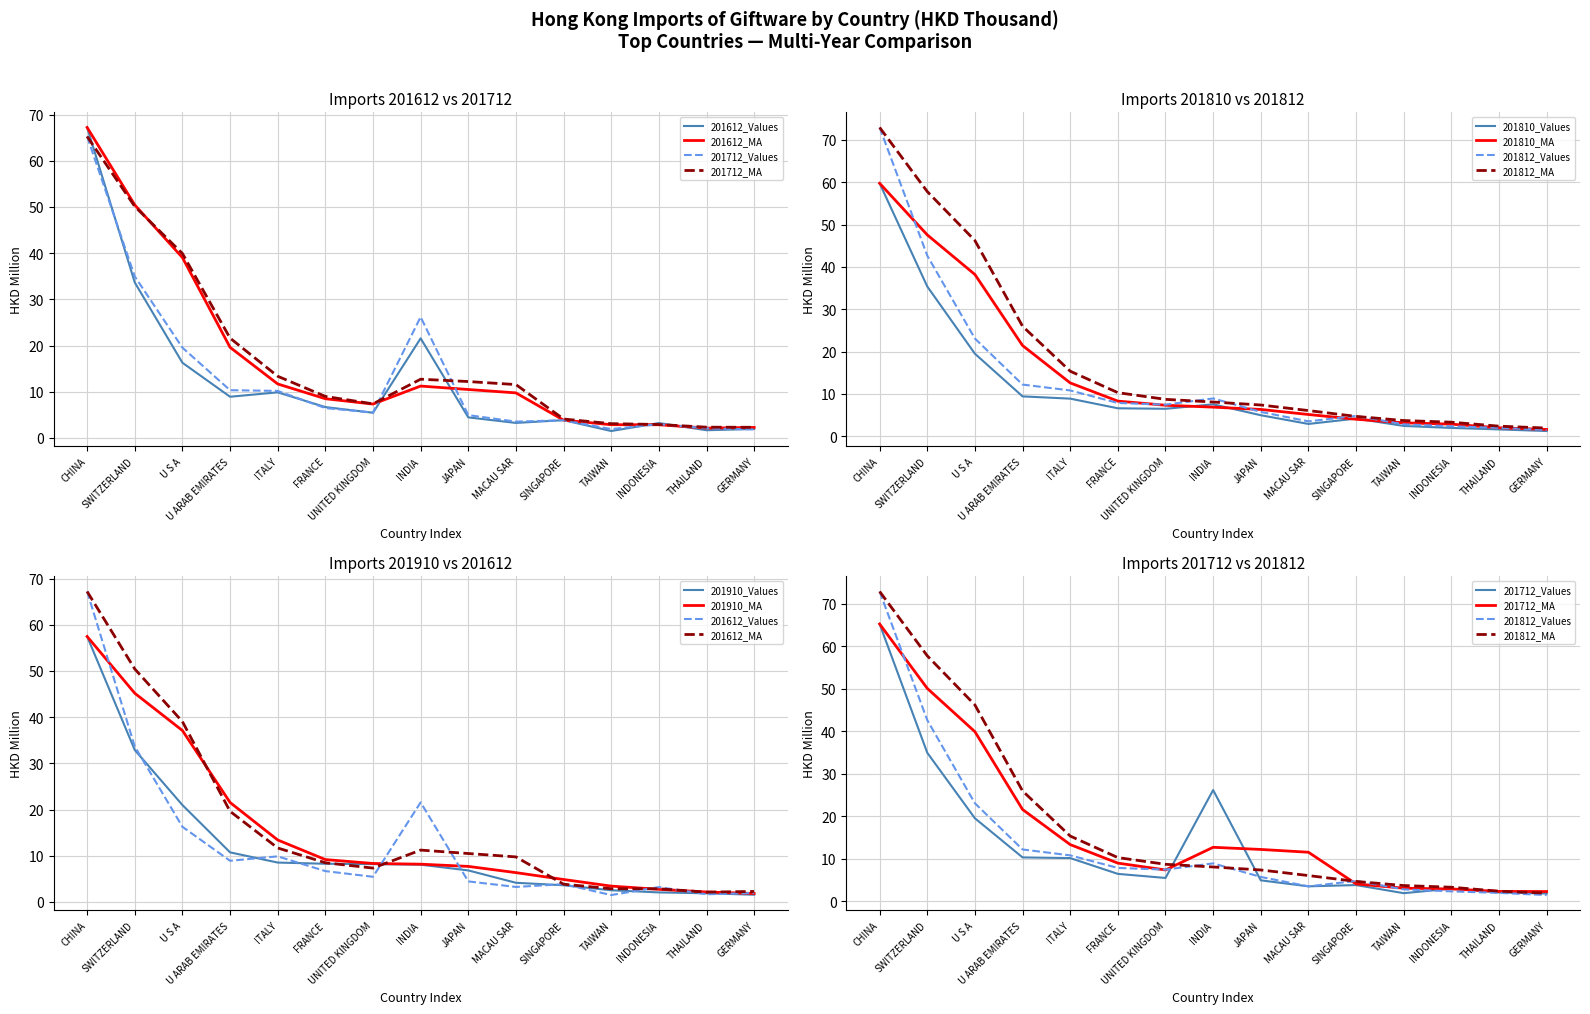

Is the value of 201712 at INDONESIA greater than the value of 201612 at INDIA?

No